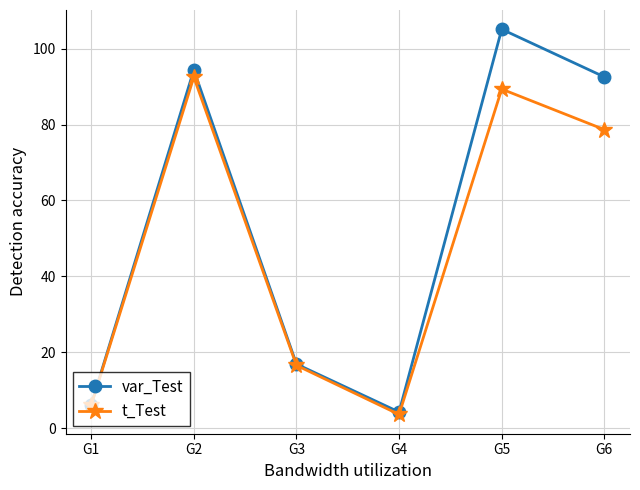

Which category has the highest value in the var_Test series?

G5